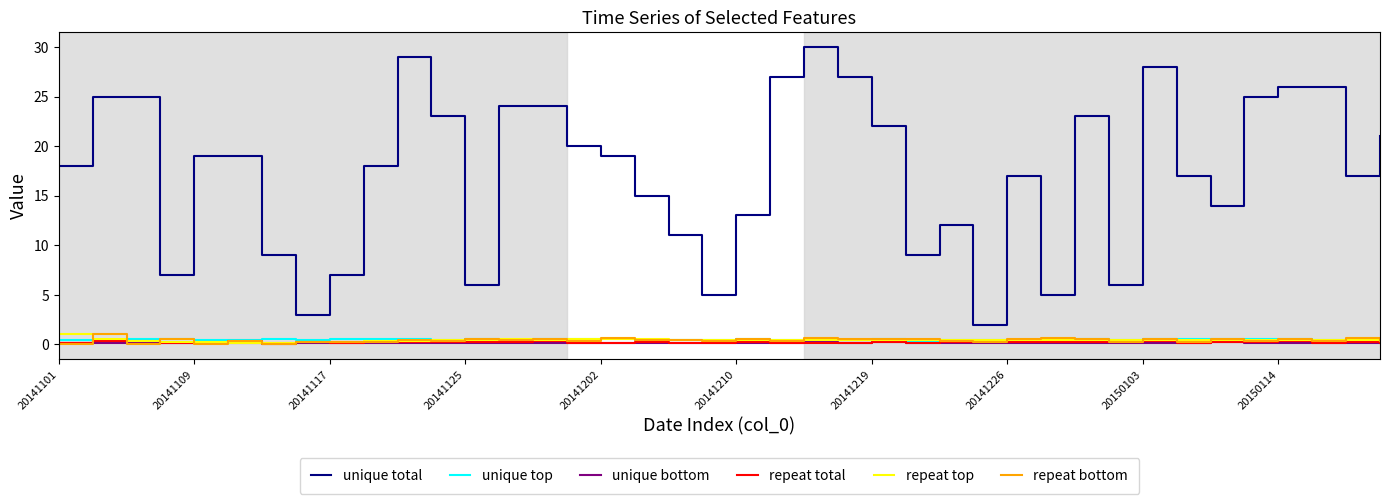

Which series has the widest spread of values?

unique total